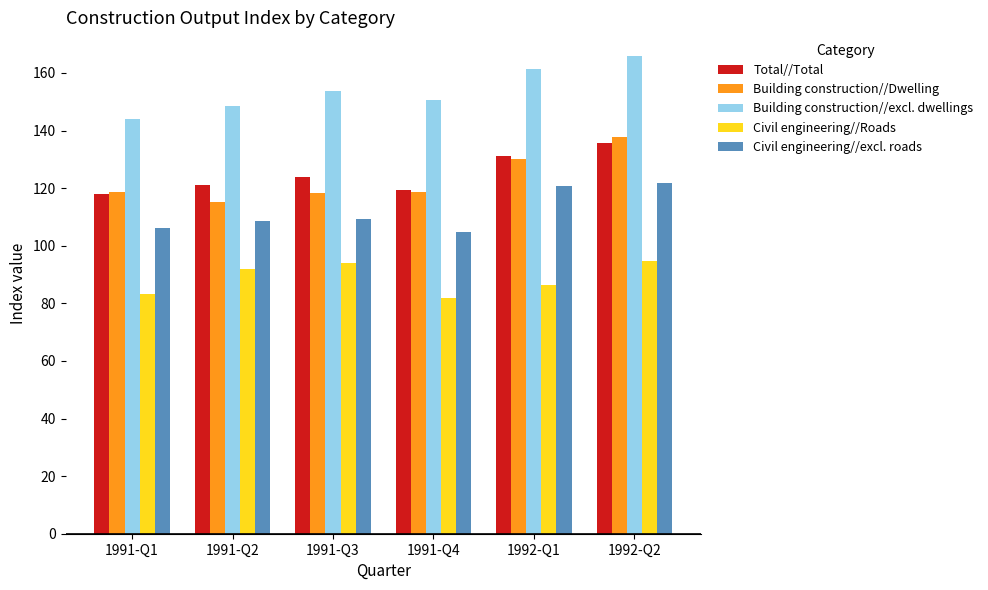

At which label is Building construction//Dwelling closest to 126?

1992-Q1